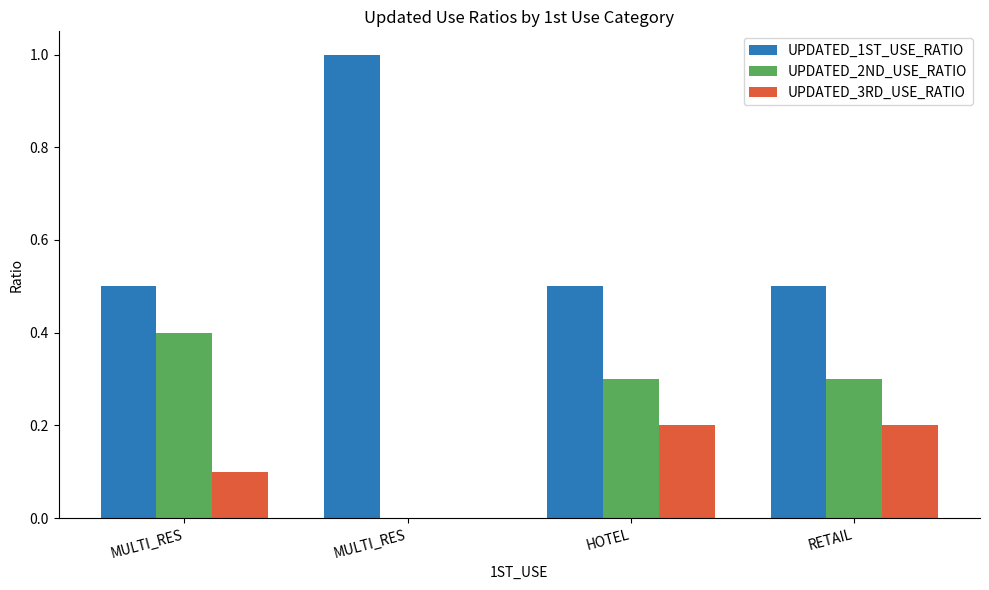

The UPDATED_2ND_USE_RATIO series shows 0.2 at RETAIL. True or false?

False